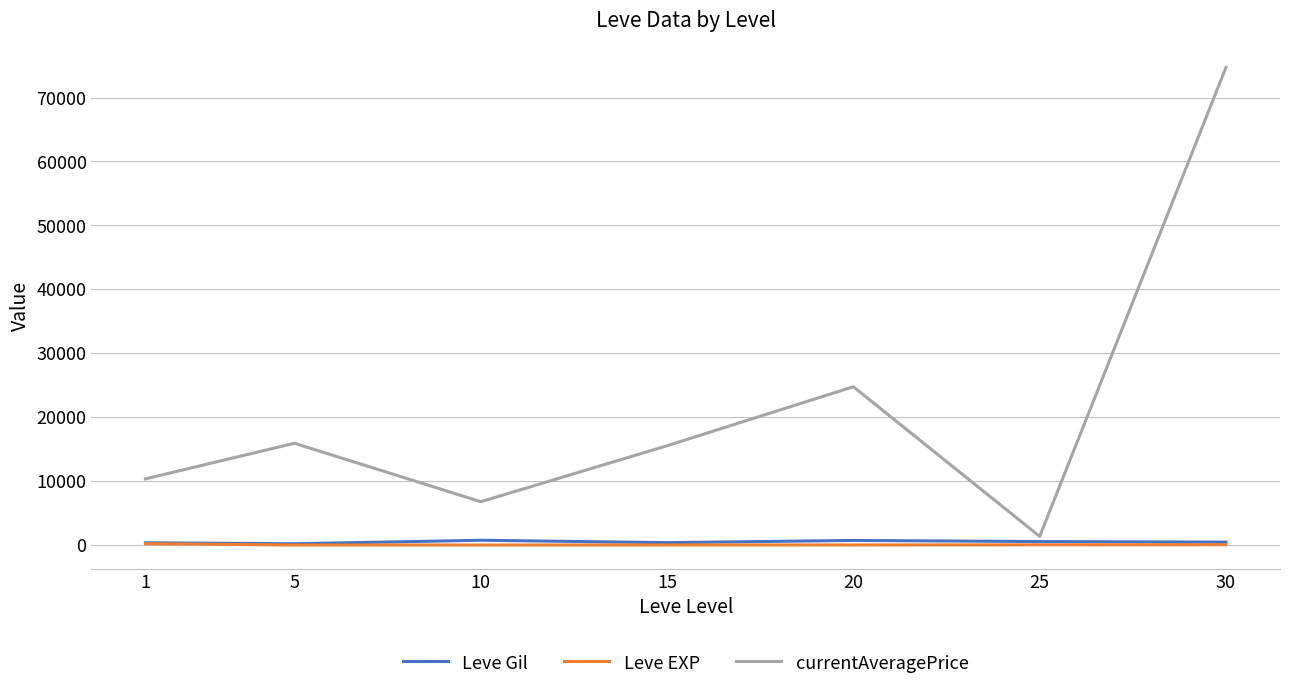

Which series has the widest spread of values?

currentAveragePrice